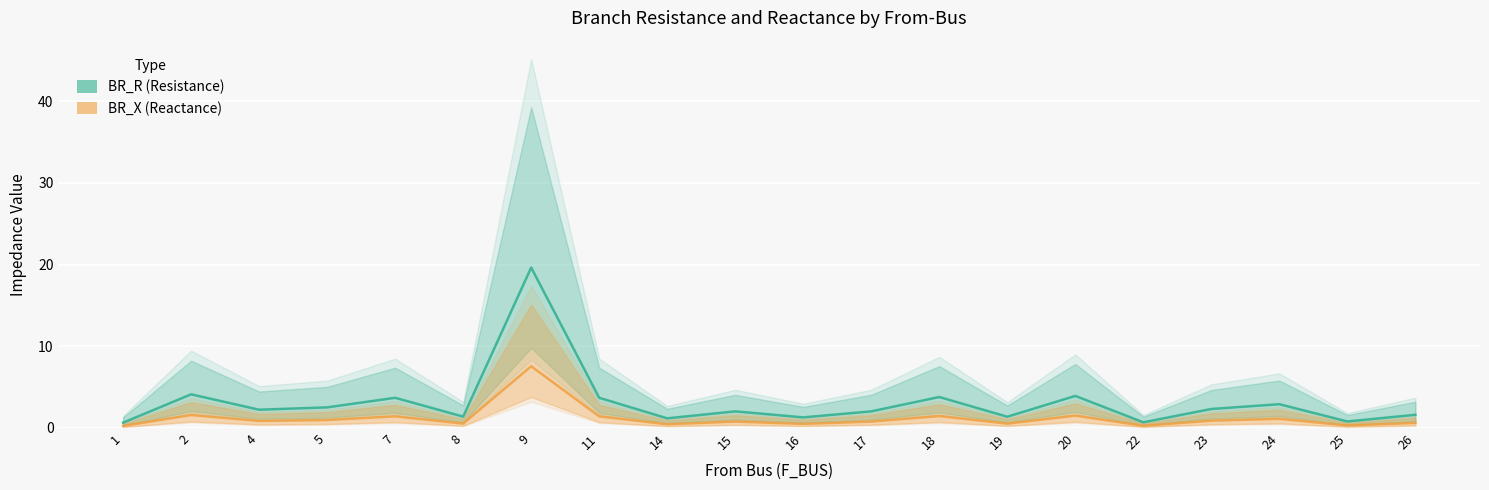

Which label corresponds to the smallest value in the chart?

1